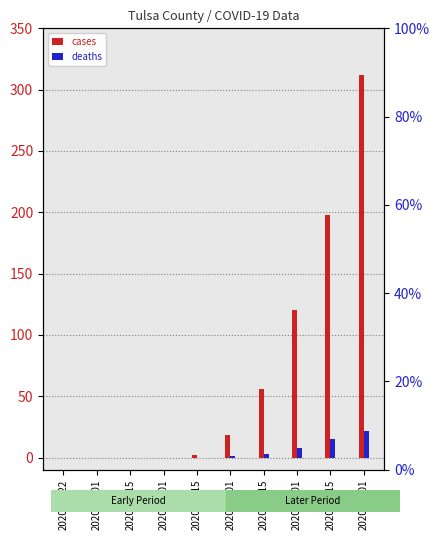

How many data points in deaths are above 1?

4